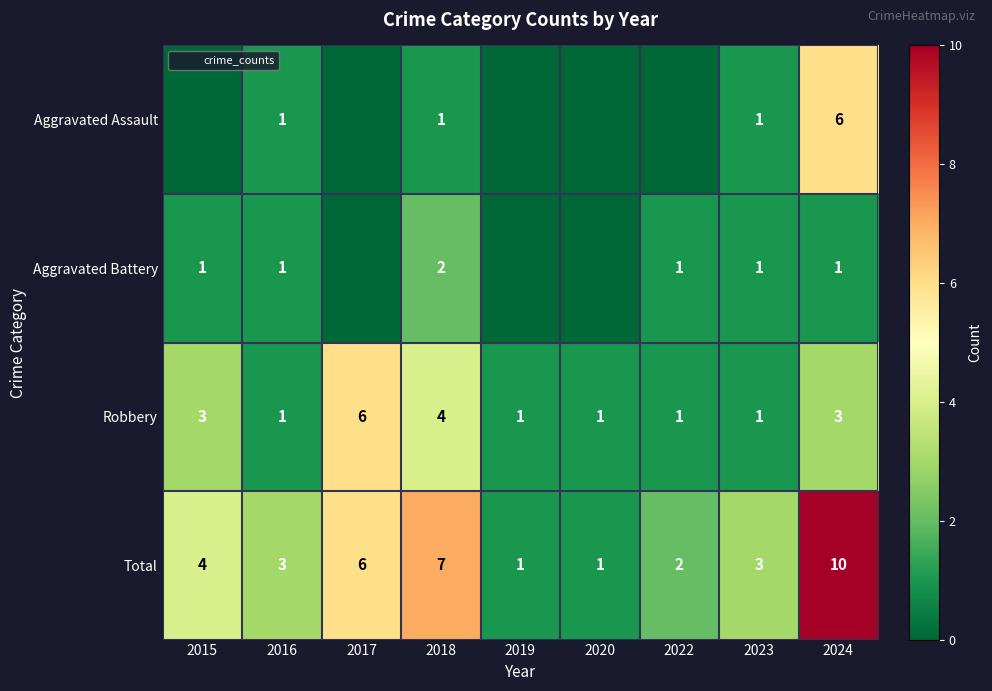

At which category is the sum across all series the highest?

2024